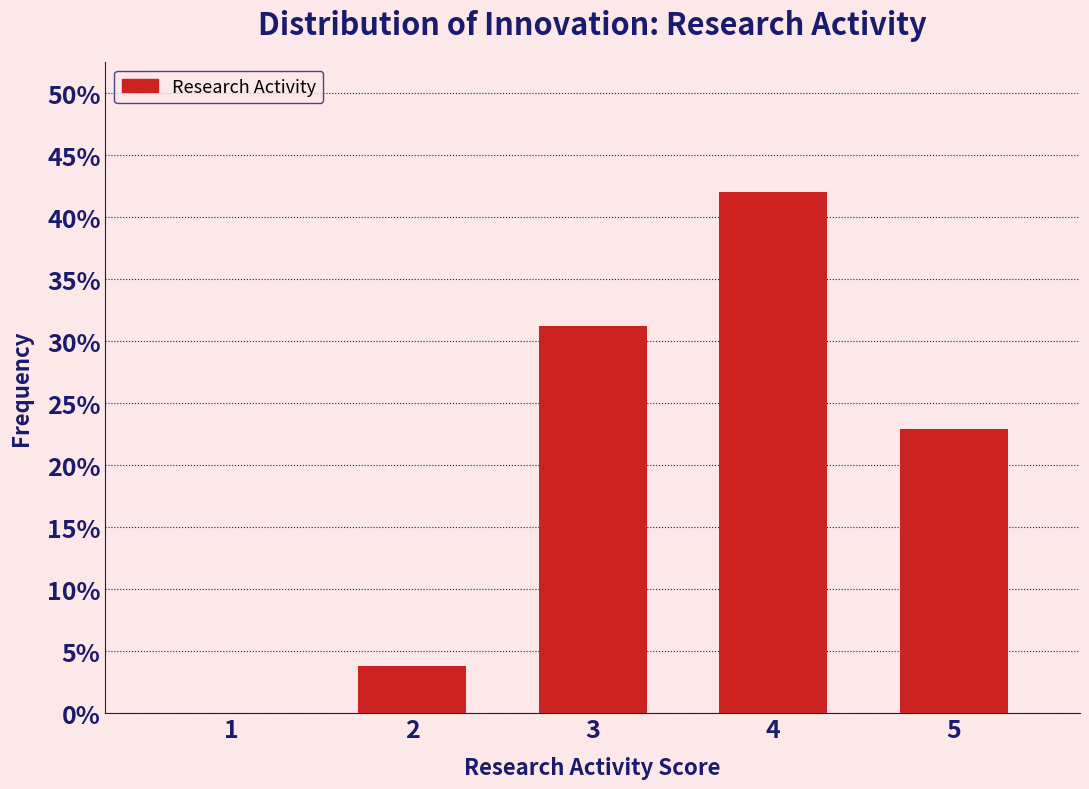

Reading left to right, transcribe all the data shown in this chart.

1=0.0	2=3.8	3=31.2	4=42.0	5=22.9